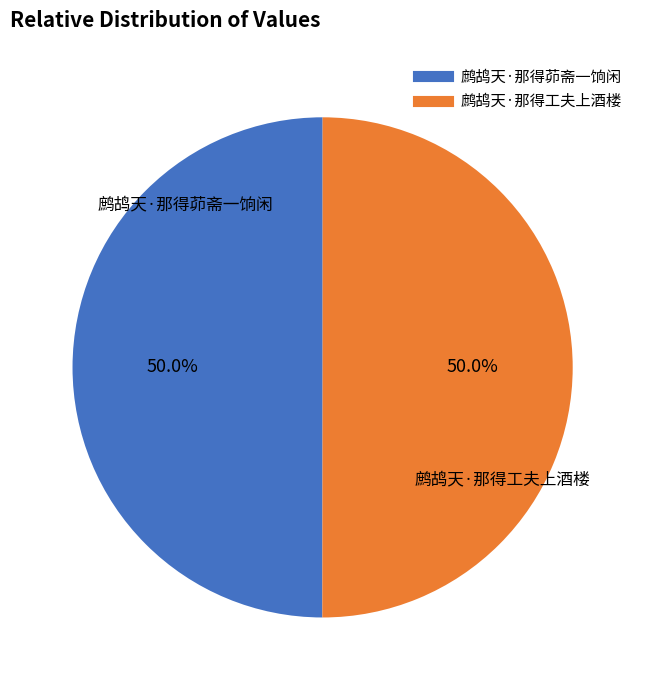

To the nearest percent, what portion does 鹧鸪天·那得工夫上酒楼 represent?

50%